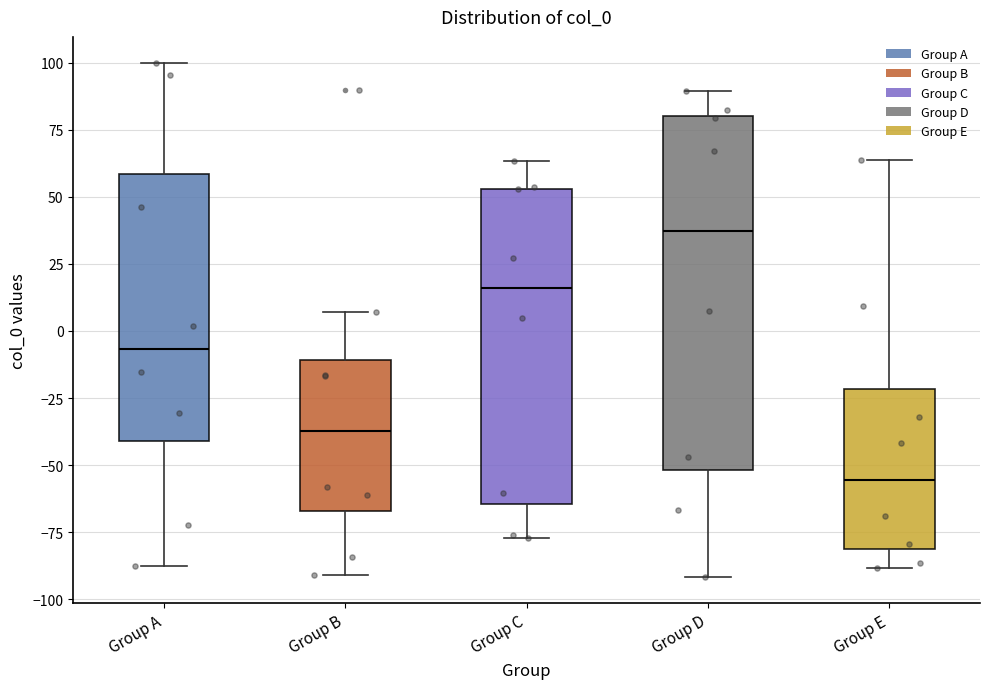

Comparing the boxes themselves (not the whiskers), which one is the tallest?

Group D